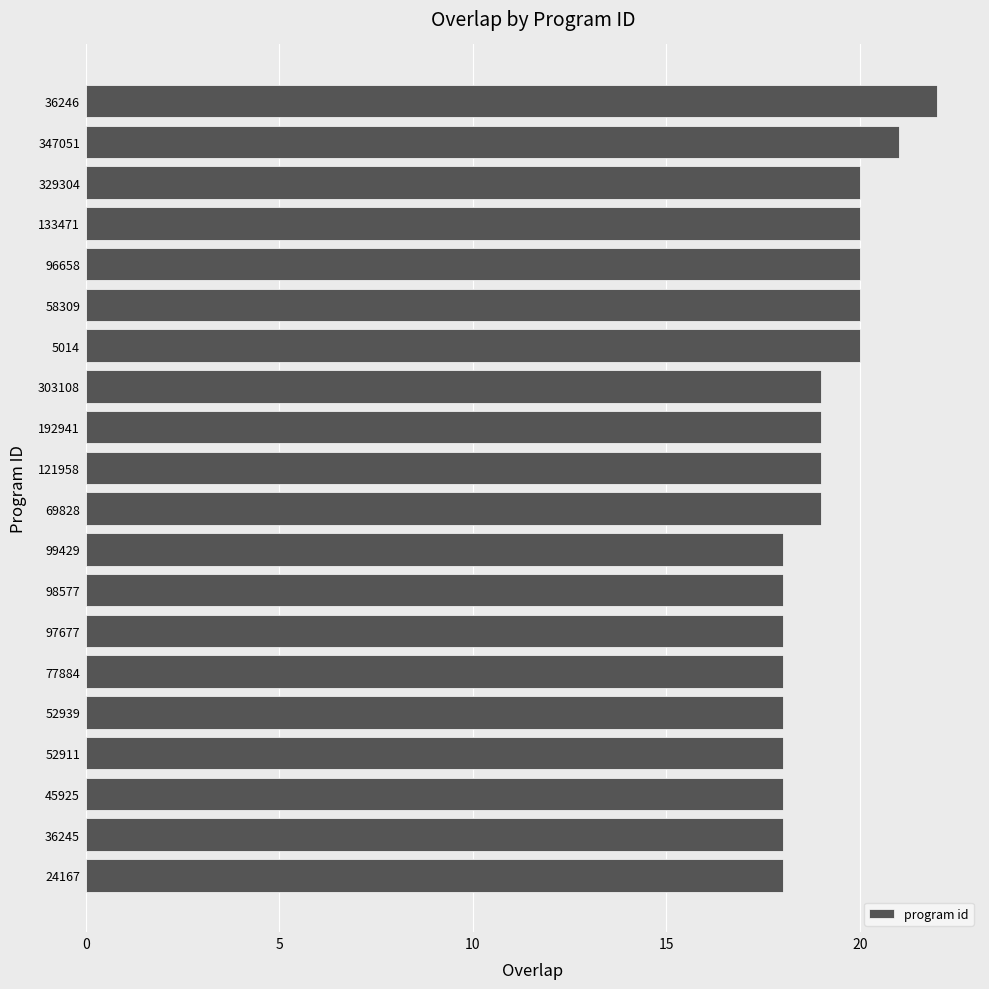

What is the sum of all values?

381